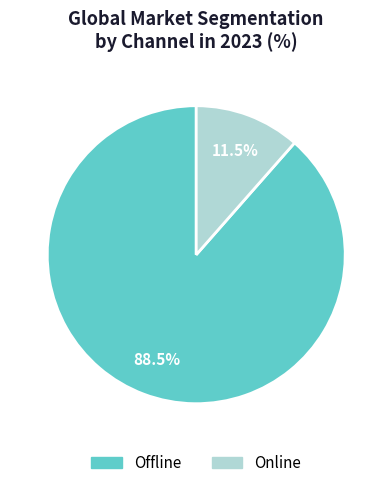

To the nearest percent, what is the combined percentage of Offline and Online?

100%